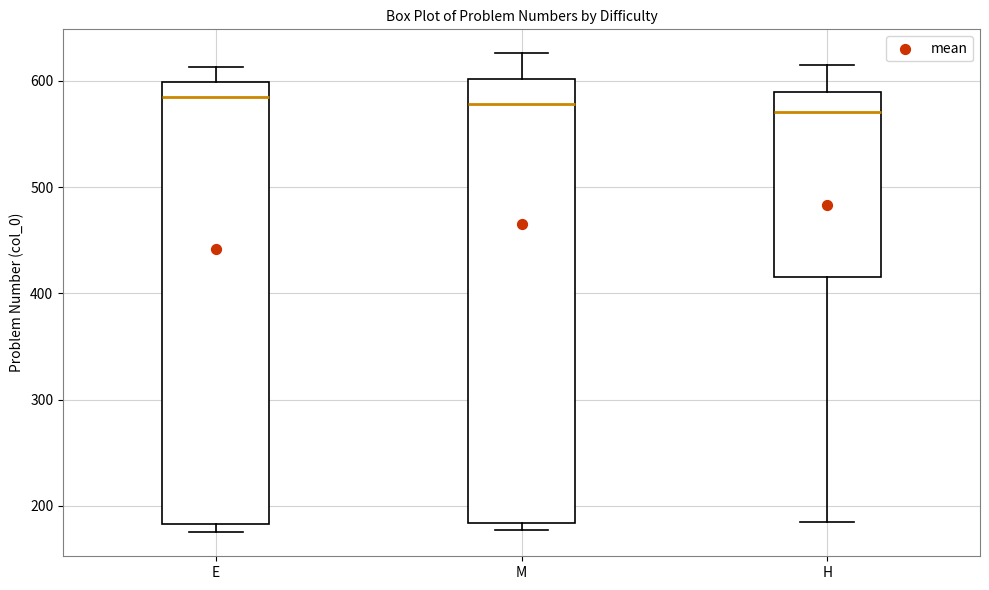

Where does the median line of the box for E sit on the y-axis? The values are not printed on the chart, so give them approximately, as read against the axis.

590